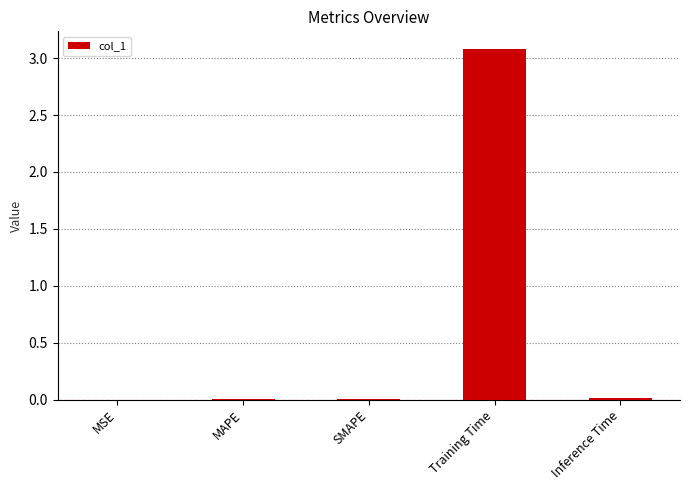

What is the average value?

0.6